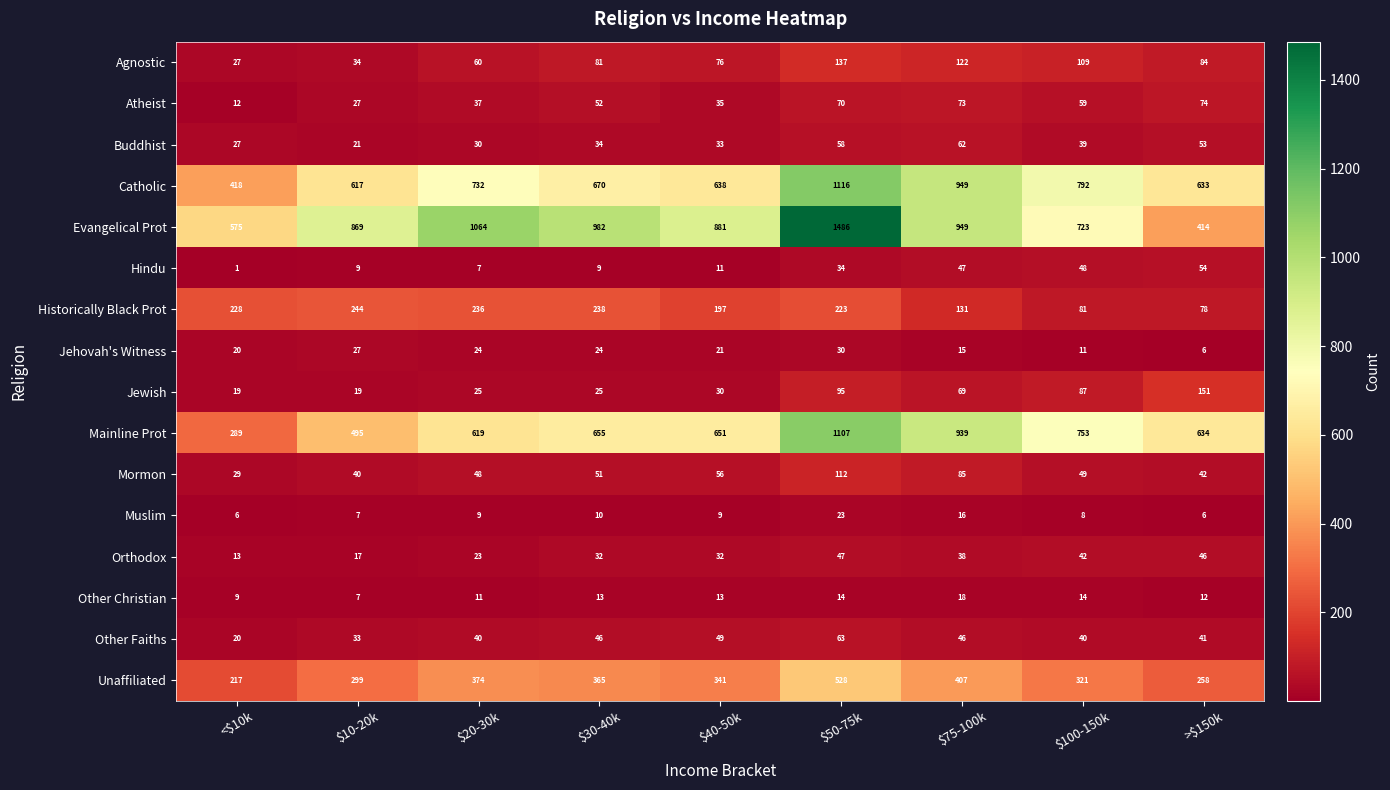

Where is Mainline Prot nearest to the value 698?

$30-40k